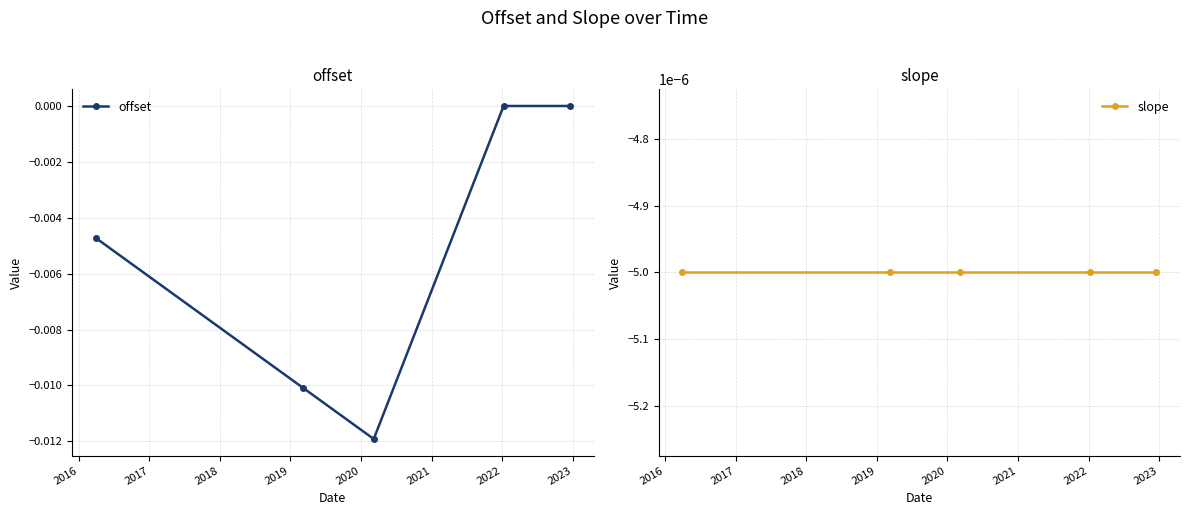

How many interior local valleys does the offset series have?

1